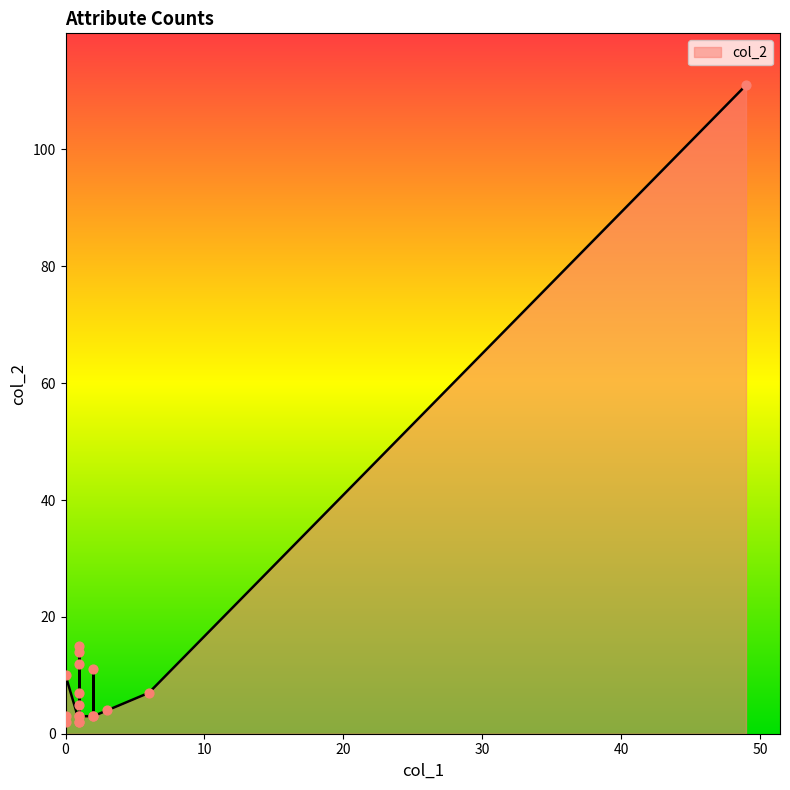

Which series has the widest spread of Y values?

col_2